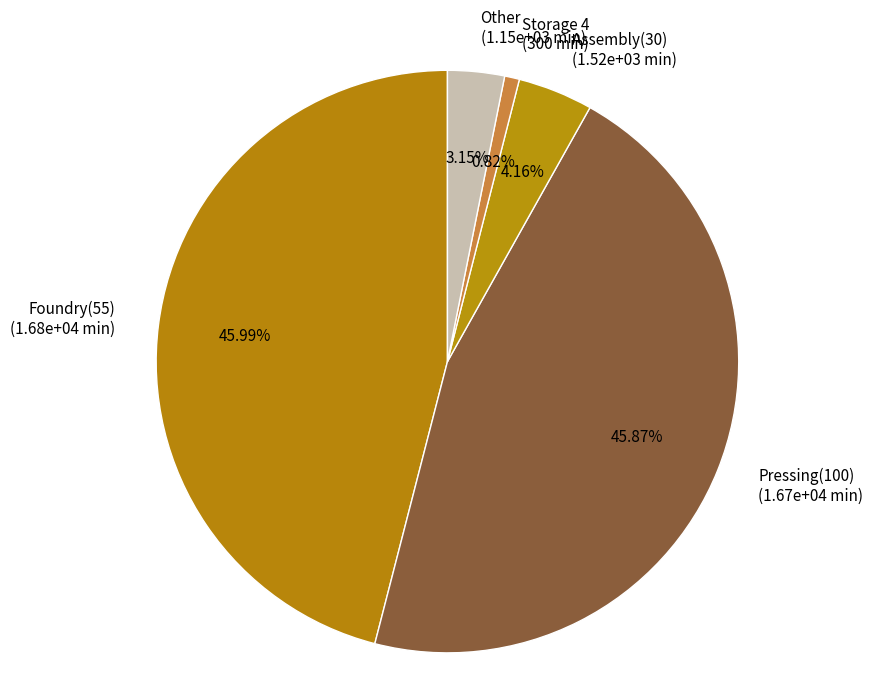

Does Foundry(55) (1.68e+04 min) represent more than half of the total?

No